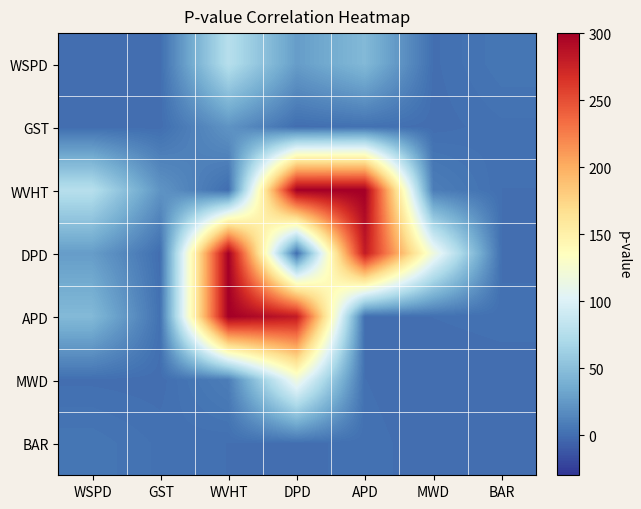

Which series has the widest spread of values?

WVHT